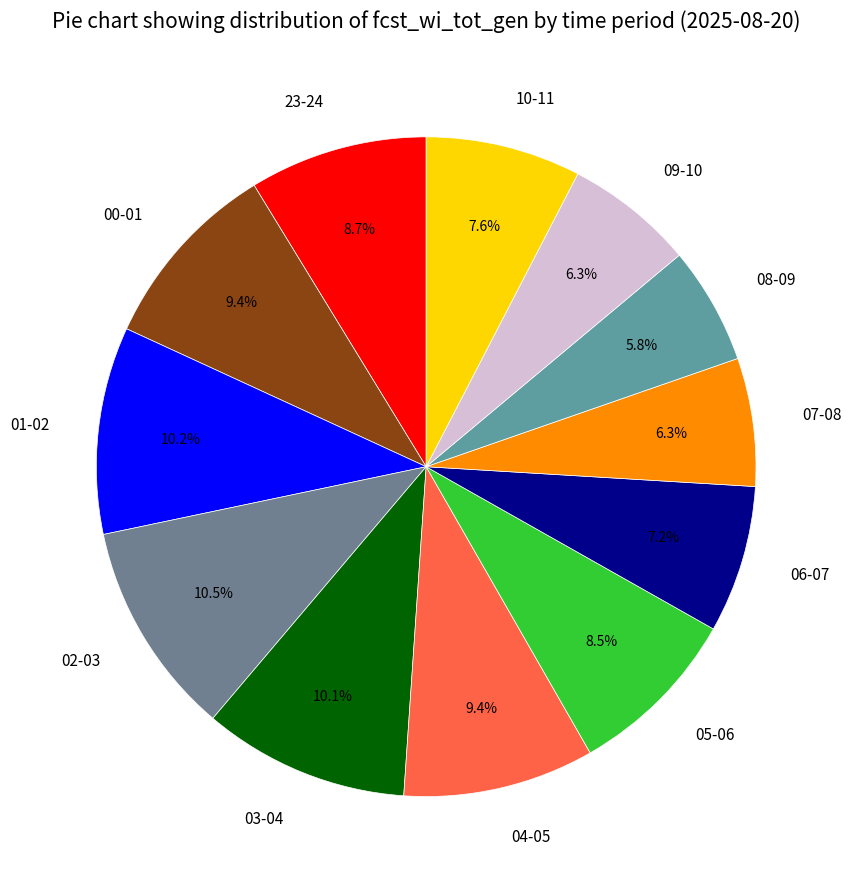

Does any single category account for the majority?

No